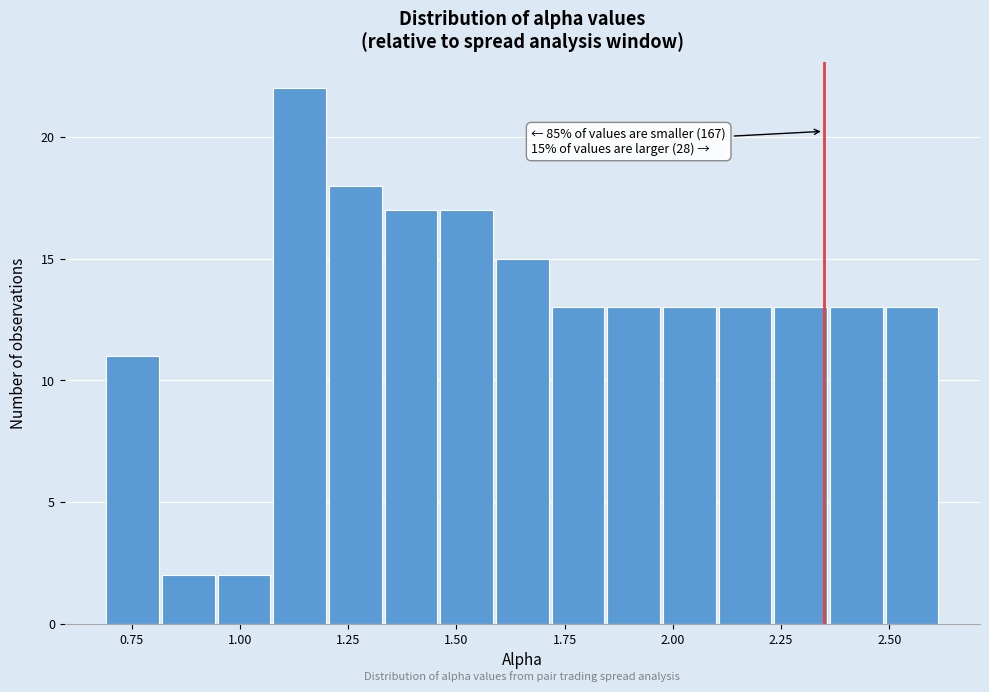

Read against the x-axis, roughly where is the centre of the tallest bar?

1.15